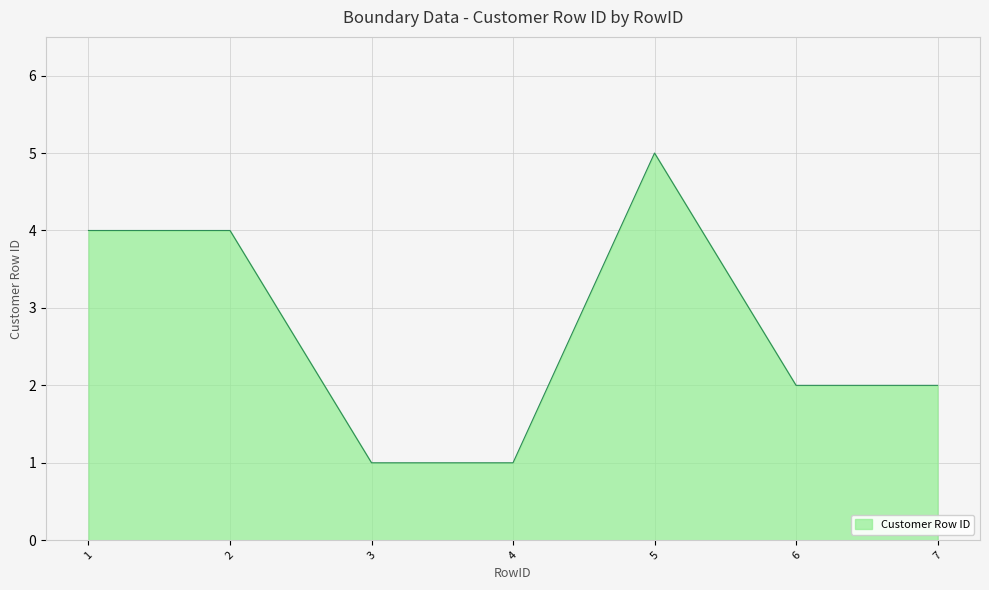

At which category does the chart reach its peak across all series?

5